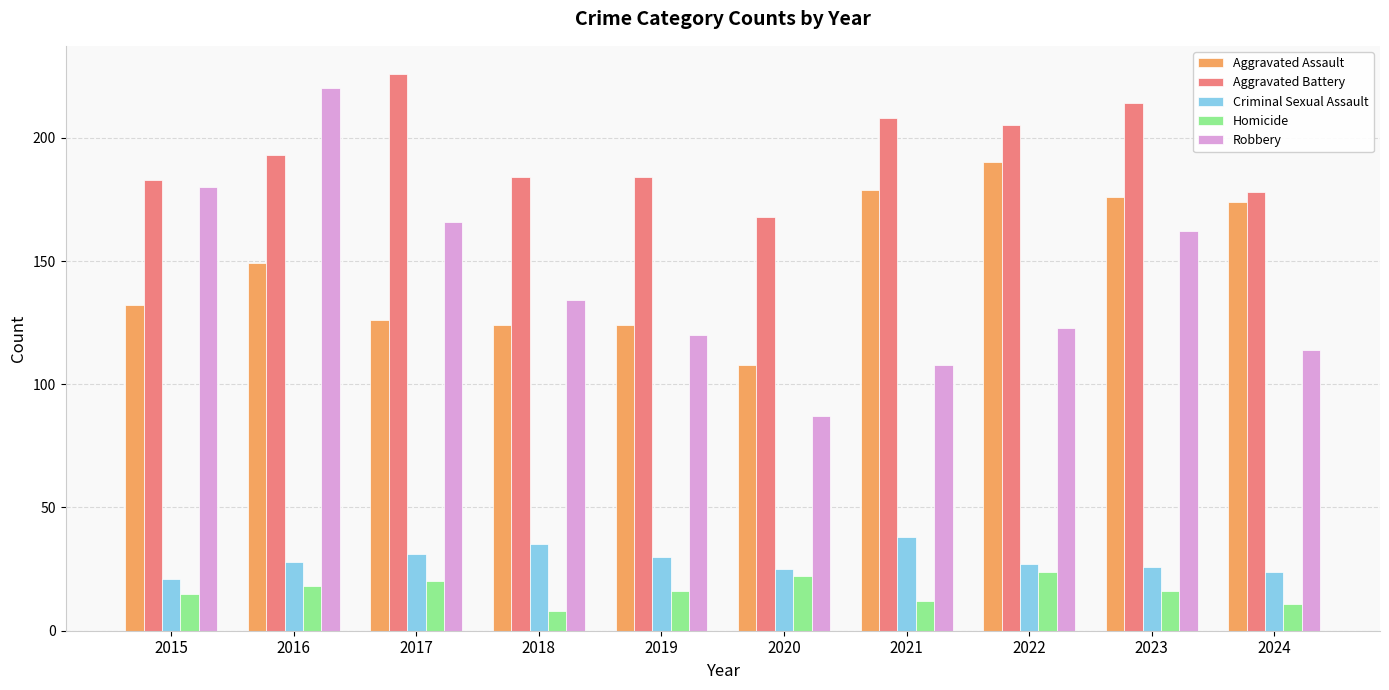

What is the greatest value displayed?

226